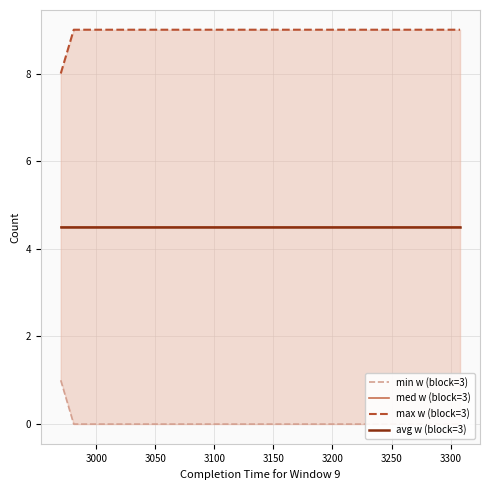

What are all the series names shown in the legend?

min w (block=3), med w (block=3), max w (block=3), avg w (block=3)